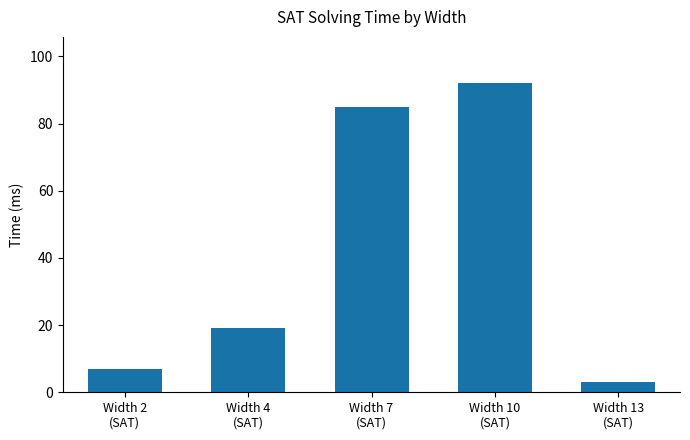

List the labels in order of value, smallest first.

Width 13
(SAT), Width 2
(SAT), Width 4
(SAT), Width 7
(SAT), Width 10
(SAT)